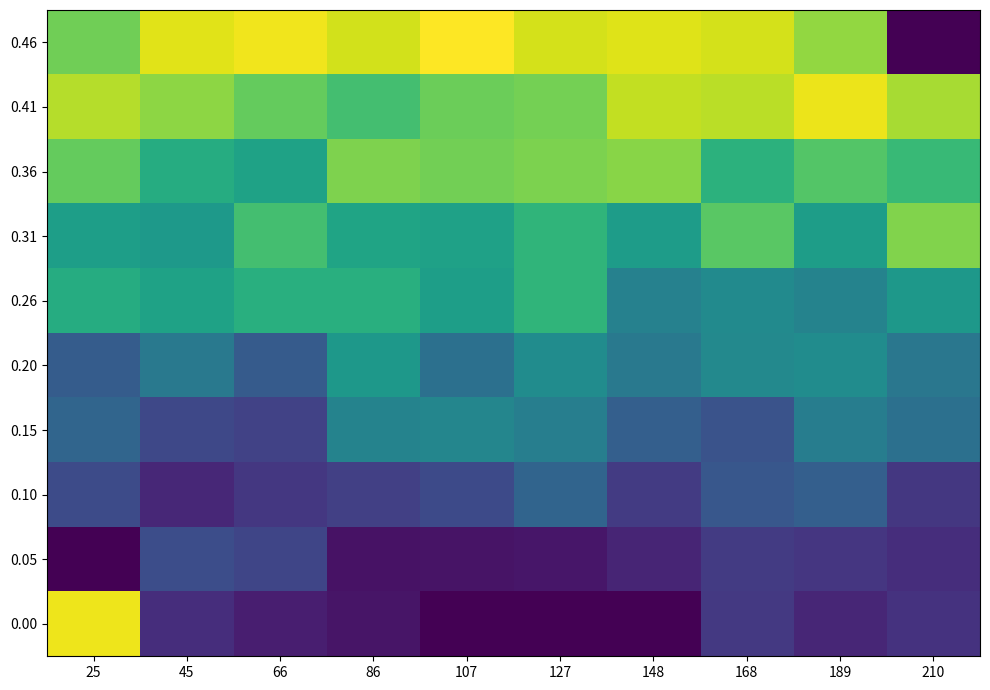

Count the number of data series in this chart.

10